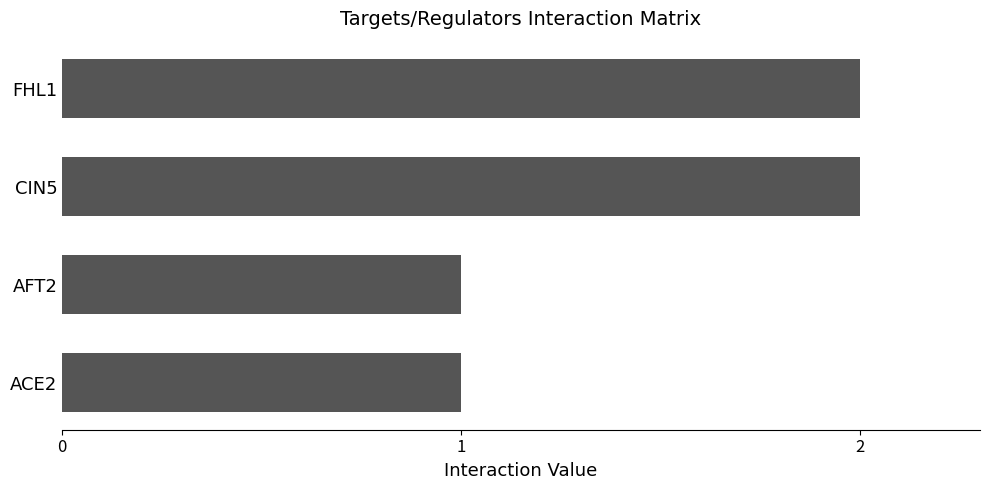

What is the smallest value displayed?

1